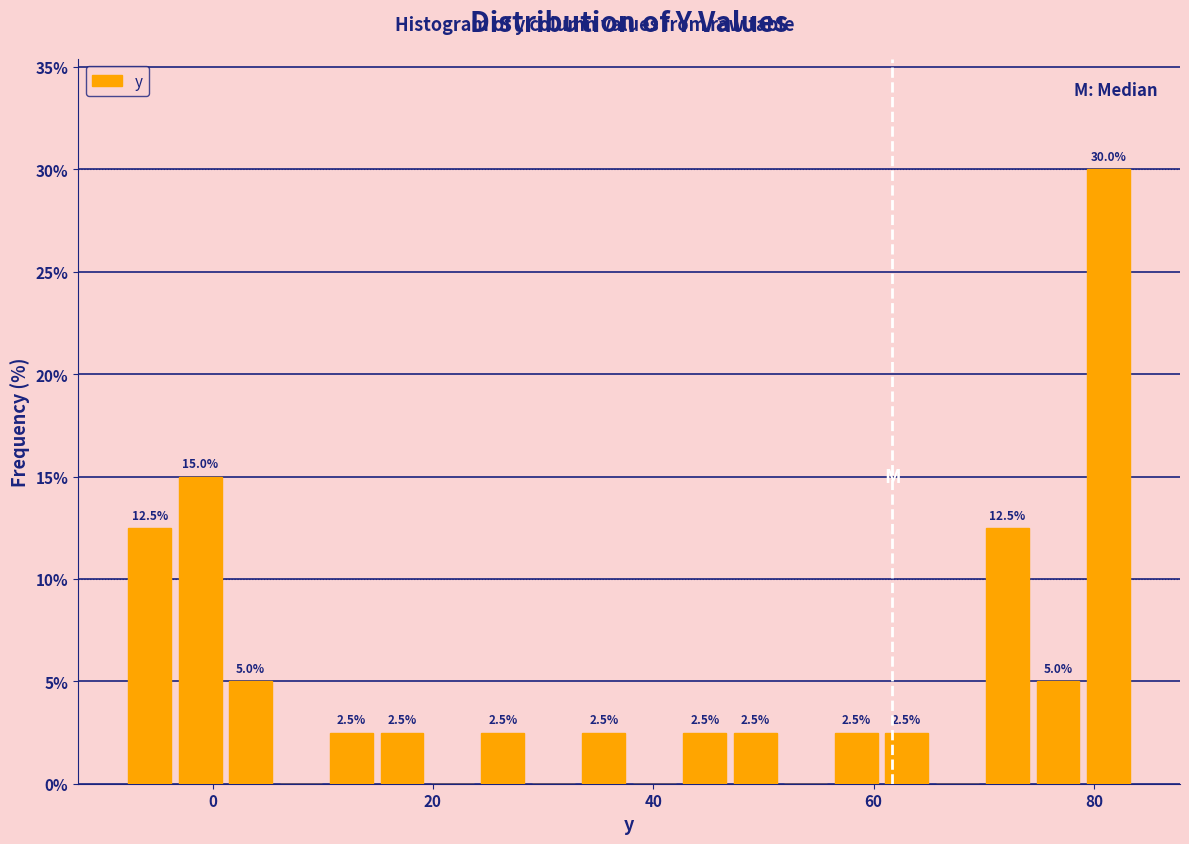

Around what value on the x-axis is the tallest bar? Give the approximate position of its centre, as read against the axis.

82